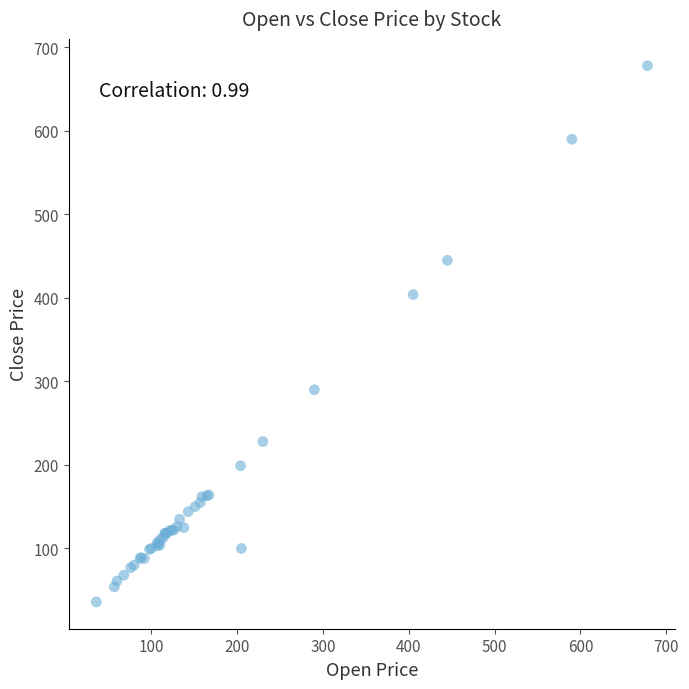

What Y value in the scatter plot is closest to 357?

404